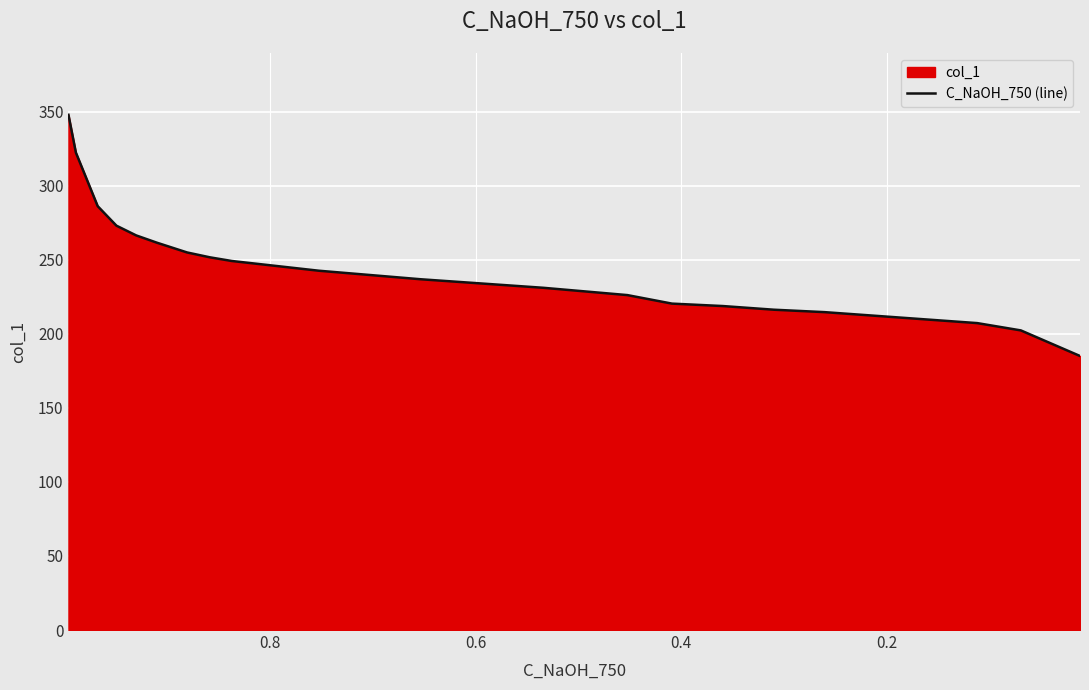

Reading right to left, list all the values displayed in this chart.

185.0	202.3	207.2	209.7	212.2	214.6	216.3	218.8	220.4	226.2	231.1	236.8	242.6	249.2	251.6	254.9	261.5	266.4	273.0	286.2	322.4	347.9